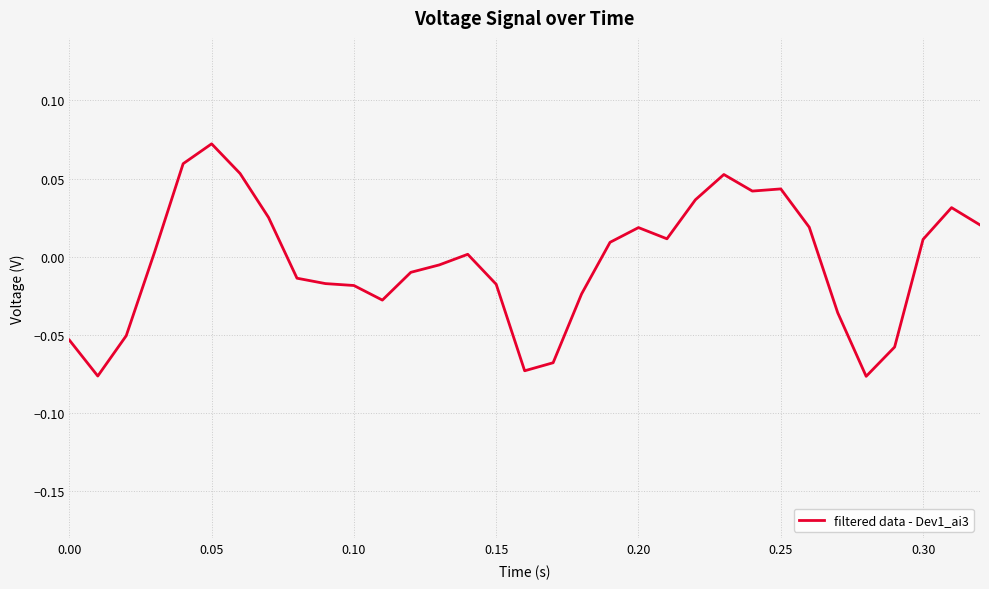

Which label corresponds to the largest value in the chart?

0.05